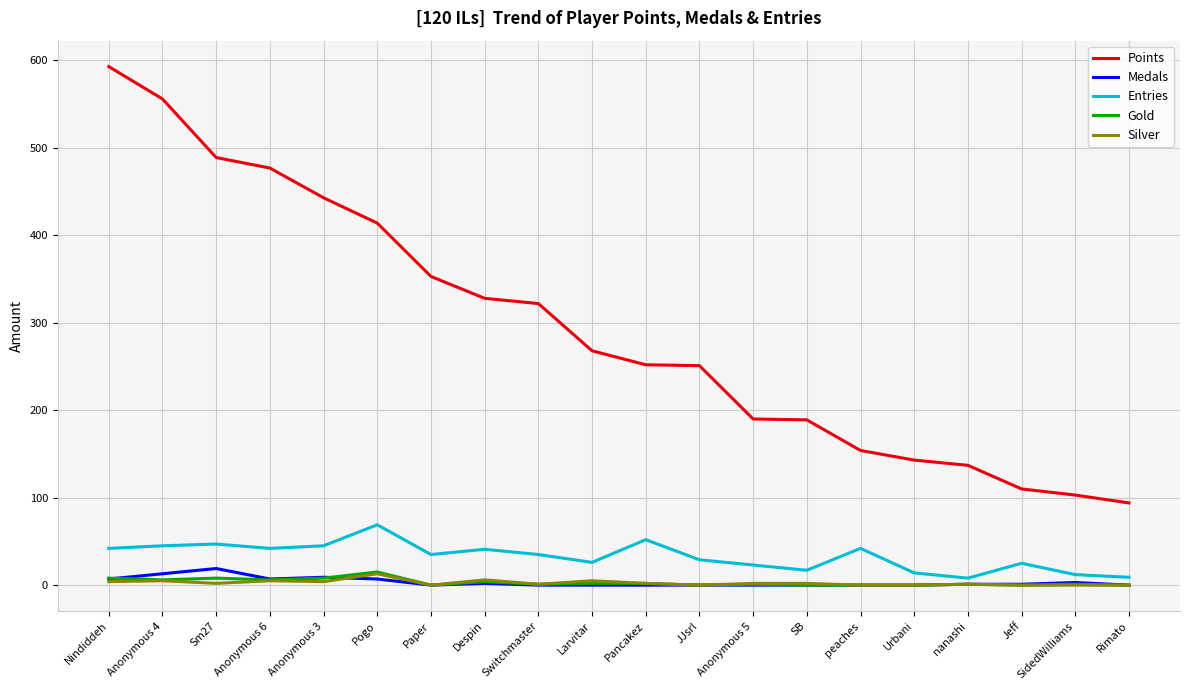

Between Paper and Pancakez, which series saw the biggest shift?

Points